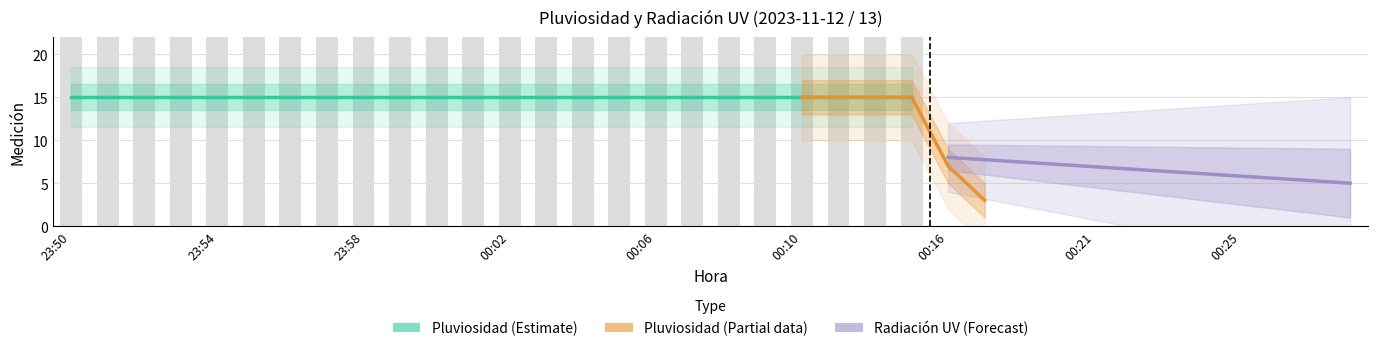

Is it true that the value at 00:00 is 34?

False